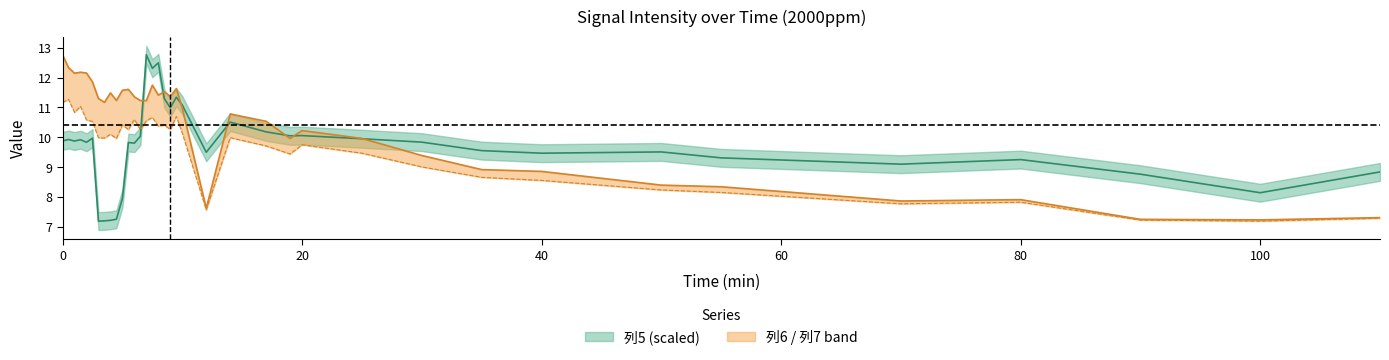

True or false: 列6 has a value of 7.2 at 8.

False